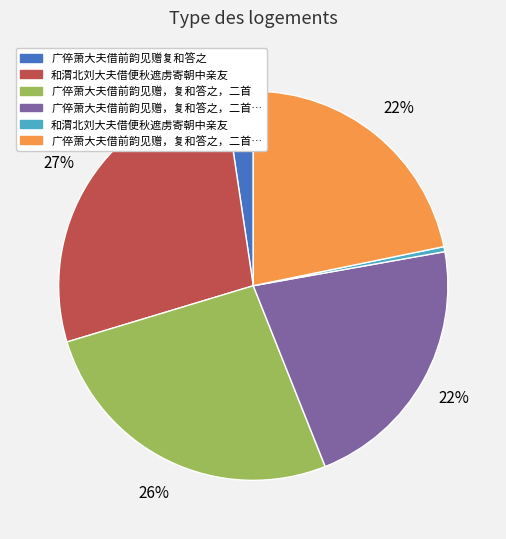

Does any single category account for the majority?

No